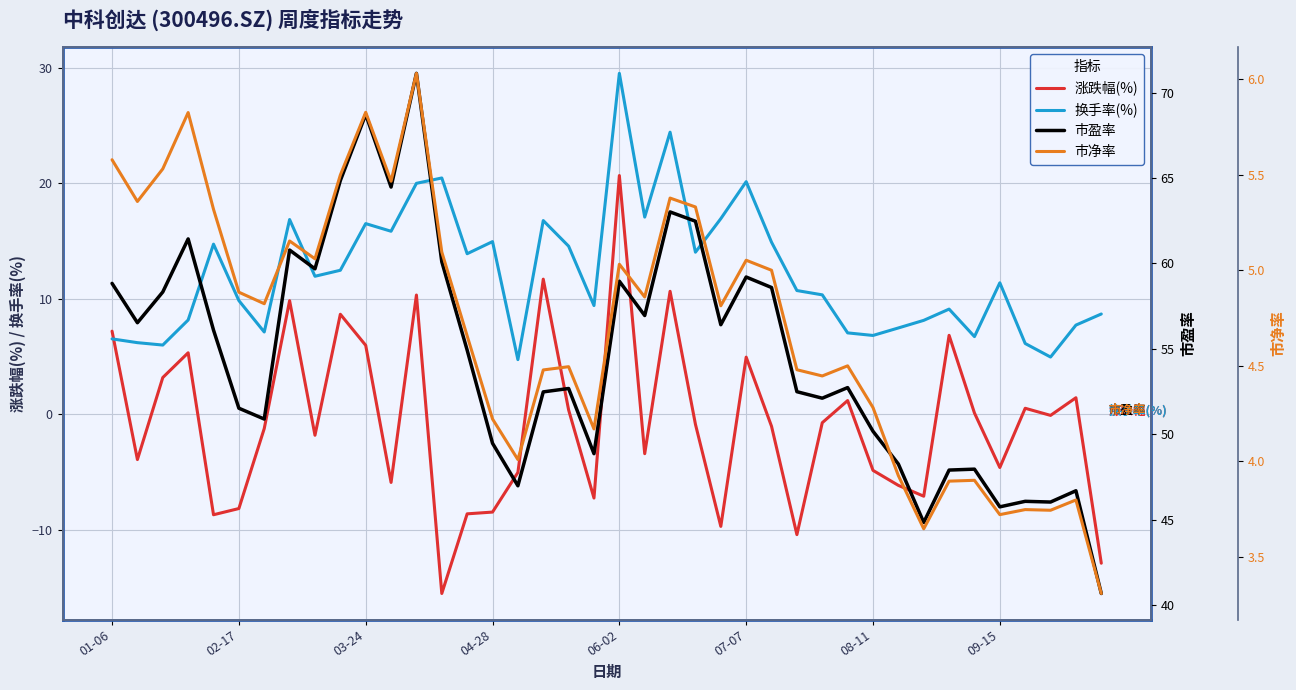

How many values in the 换手率(%) series are below 11?

20